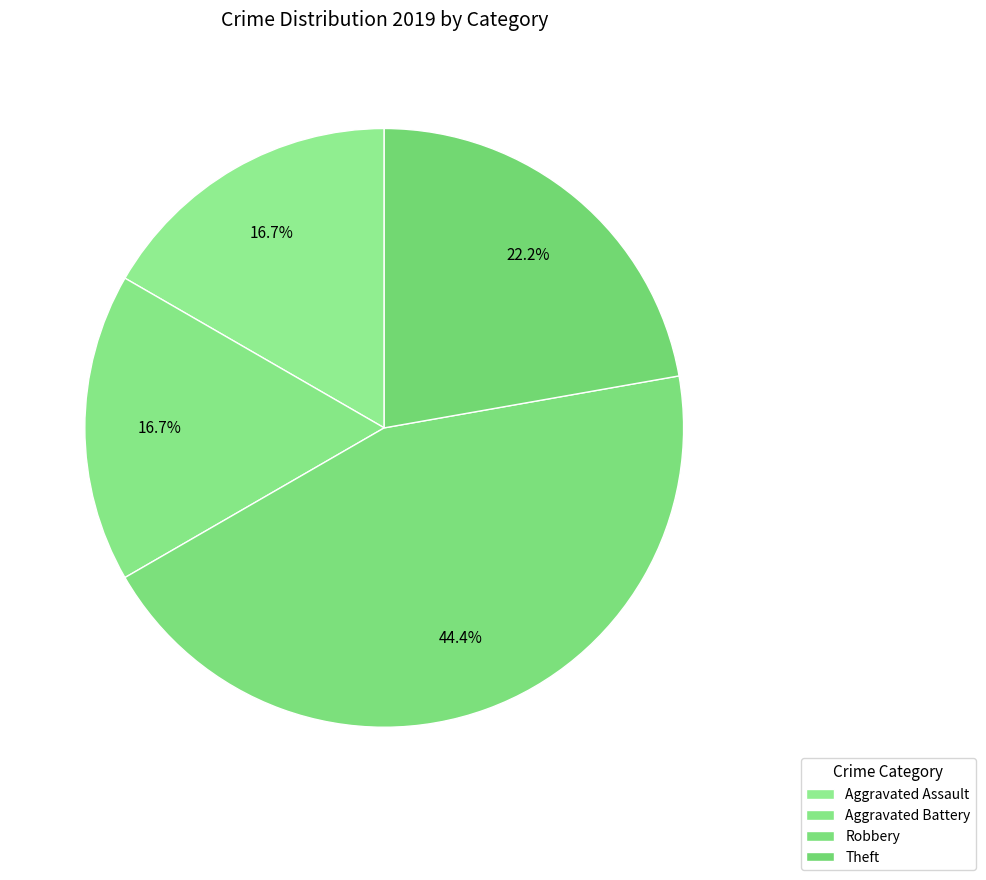

To the nearest percent, what portion does Aggravated Battery represent?

17%